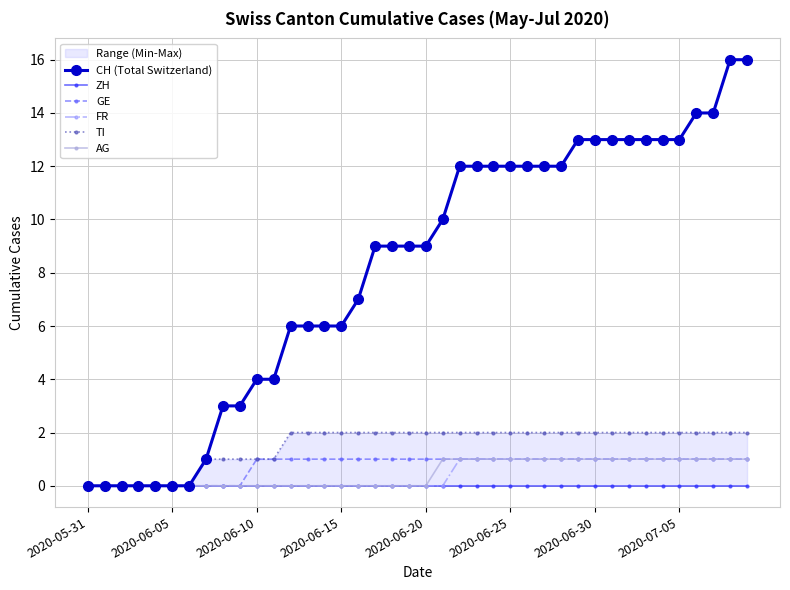

The ZH series shows 0 at 18. True or false?

True